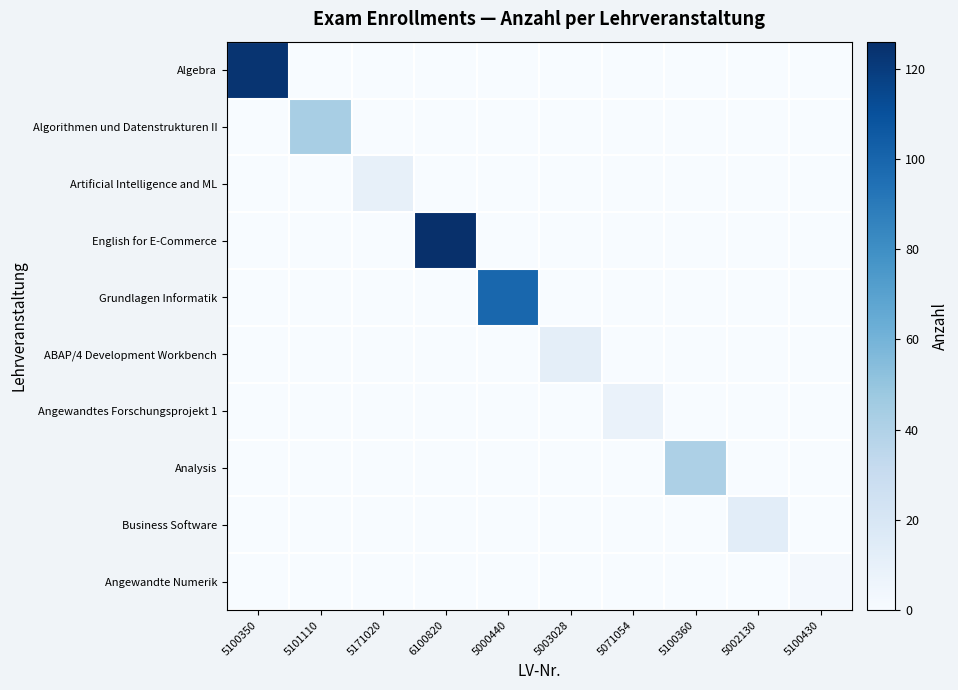

Reading left to right, what are all the values shown in this chart?

Algebra: 5100350=124	5101110=0	5171020=0	6100820=0	5000440=0	5003028=0	5071054=0	5100360=0	5002130=0	5100430=0
Algorithmen und Datenstrukturen II: 5100350=0	5101110=43	5171020=0	6100820=0	5000440=0	5003028=0	5071054=0	5100360=0	5002130=0	5100430=0
Artificial Intelligence and ML: 5100350=0	5101110=0	5171020=10	6100820=0	5000440=0	5003028=0	5071054=0	5100360=0	5002130=0	5100430=0
English for E-Commerce: 5100350=0	5101110=0	5171020=0	6100820=126	5000440=0	5003028=0	5071054=0	5100360=0	5002130=0	5100430=0
Grundlagen Informatik: 5100350=0	5101110=0	5171020=0	6100820=0	5000440=99	5003028=0	5071054=0	5100360=0	5002130=0	5100430=0
ABAP/4 Development Workbench: 5100350=0	5101110=0	5171020=0	6100820=0	5000440=0	5003028=12	5071054=0	5100360=0	5002130=0	5100430=0
Angewandtes Forschungsprojekt 1: 5100350=0	5101110=0	5171020=0	6100820=0	5000440=0	5003028=0	5071054=8	5100360=0	5002130=0	5100430=0
Analysis: 5100350=0	5101110=0	5171020=0	6100820=0	5000440=0	5003028=0	5071054=0	5100360=41	5002130=0	5100430=0
Business Software: 5100350=0	5101110=0	5171020=0	6100820=0	5000440=0	5003028=0	5071054=0	5100360=0	5002130=13	5100430=0
Angewandte Numerik: 5100350=0	5101110=0	5171020=0	6100820=0	5000440=0	5003028=0	5071054=0	5100360=0	5002130=0	5100430=2